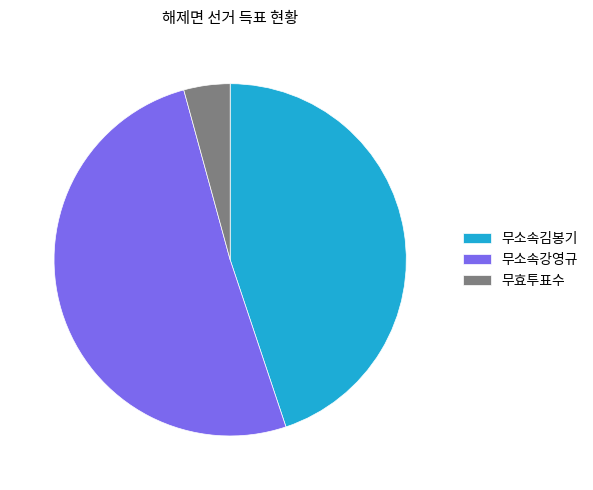

True or false: 무소속강영규 accounts for 51% of the total.

True